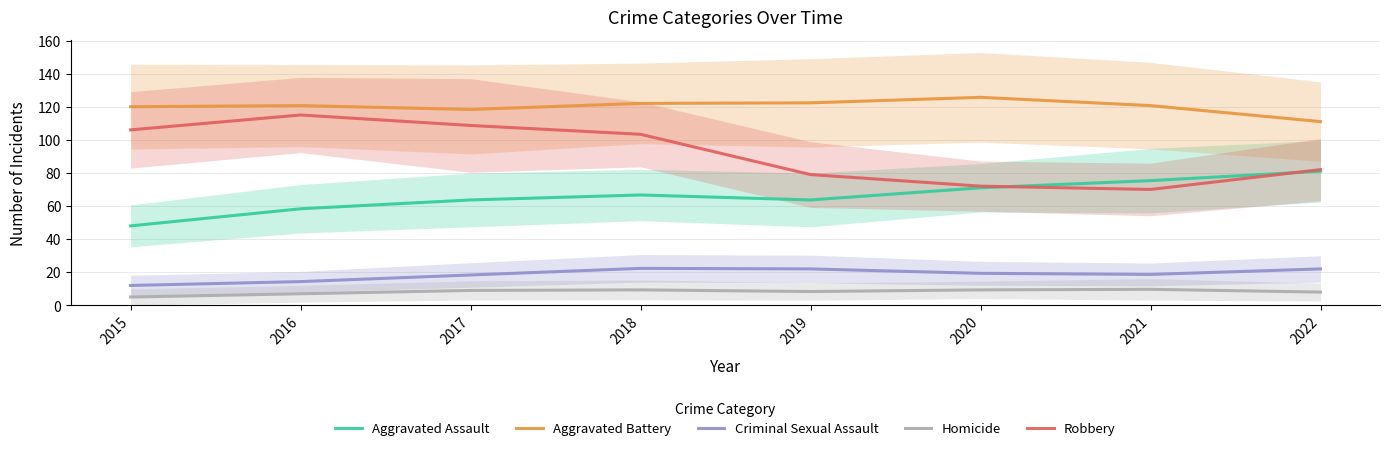

What is the value of the Aggravated Assault point at the 8th from the left?

81.0